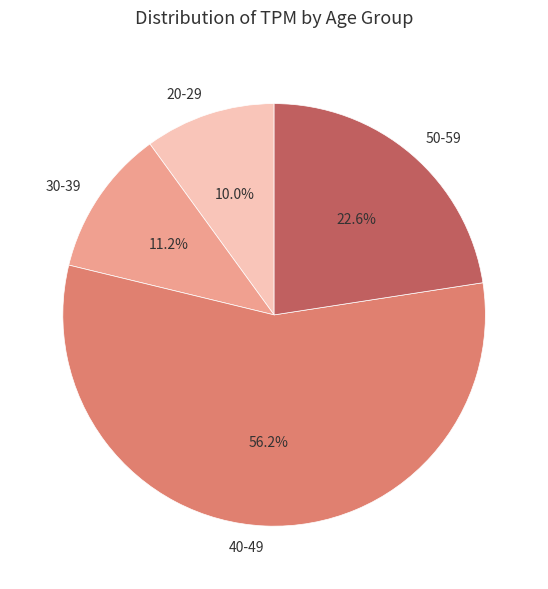

Which slice is the largest?

40-49